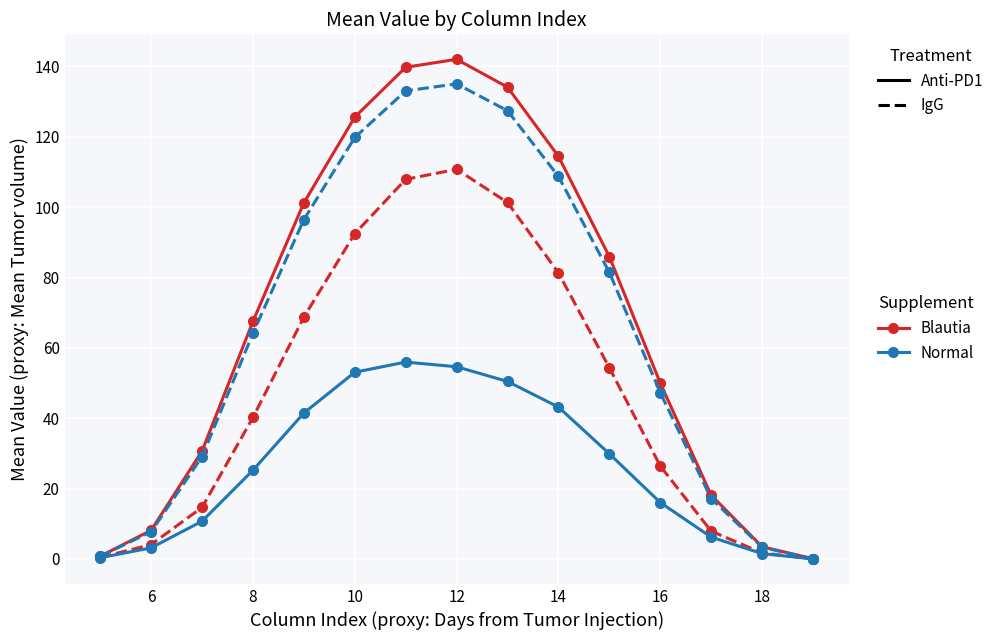

The IgG / Normal series shows 216.6 at 20. True or false?

False